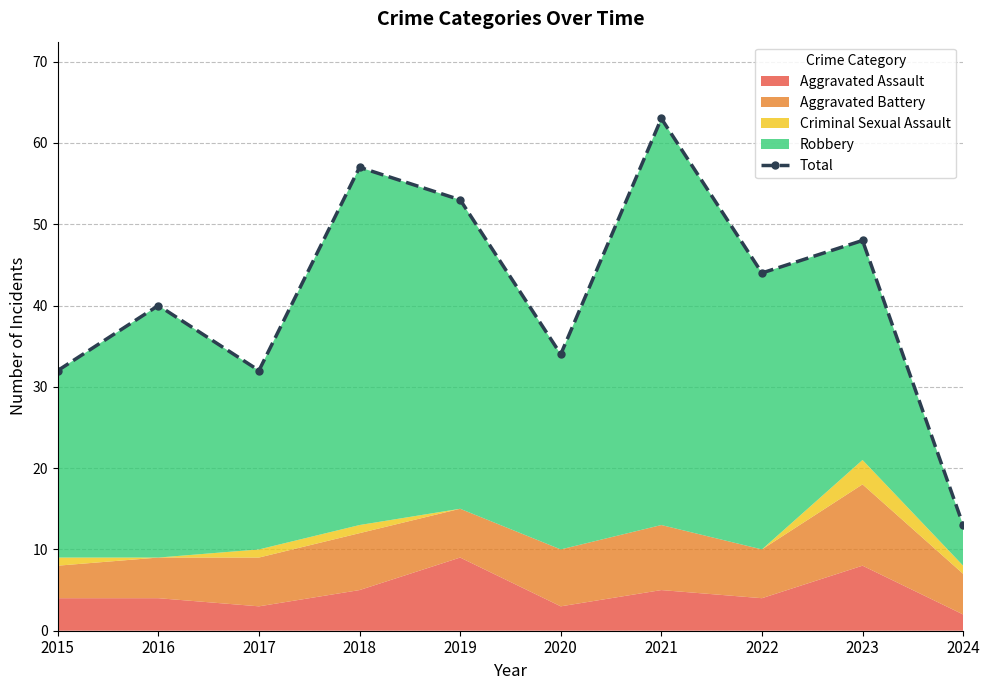

Reading left to right, list all the values displayed in this chart.

2015=32	2016=40	2017=32	2018=57	2019=53	2020=34	2021=63	2022=44	2023=48	2024=13